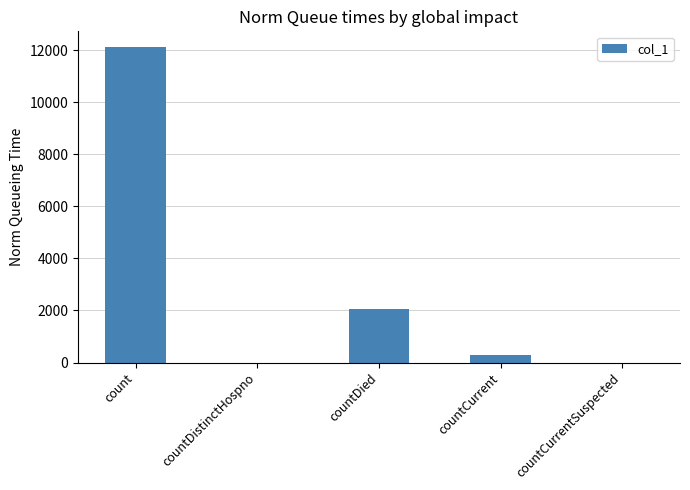

At which label does the data first exceed 299?

count